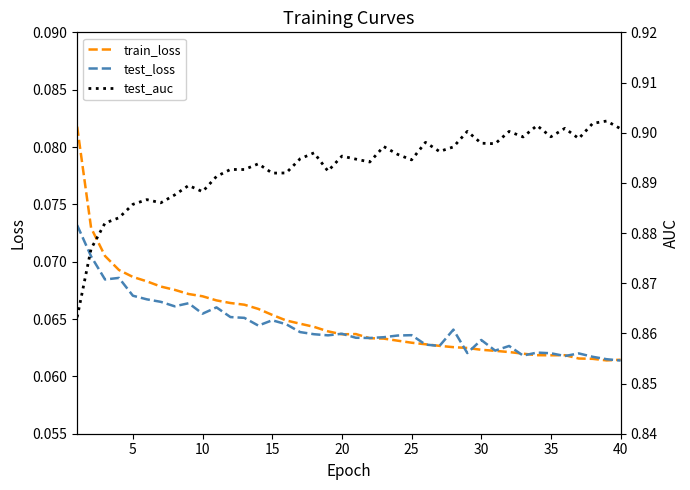

Reading left to right, what are all the values shown in this chart?

train_loss: 0.1	0.1	0.1	0.1	0.1	0.1	0.1	0.1	0.1	0.1	0.1	0.1	0.1	0.1	0.1	0.1	0.1	0.1	0.1	0.1	0.1	0.1	0.1	0.1	0.1	0.1	0.1	0.1	0.1	0.1	0.1	0.1	0.1	0.1	0.1	0.1	0.1	0.1	0.1	0.1
test_loss: 0.1	0.1	0.1	0.1	0.1	0.1	0.1	0.1	0.1	0.1	0.1	0.1	0.1	0.1	0.1	0.1	0.1	0.1	0.1	0.1	0.1	0.1	0.1	0.1	0.1	0.1	0.1	0.1	0.1	0.1	0.1	0.1	0.1	0.1	0.1	0.1	0.1	0.1	0.1	0.1
test_auc: 0.9	0.9	0.9	0.9	0.9	0.9	0.9	0.9	0.9	0.9	0.9	0.9	0.9	0.9	0.9	0.9	0.9	0.9	0.9	0.9	0.9	0.9	0.9	0.9	0.9	0.9	0.9	0.9	0.9	0.9	0.9	0.9	0.9	0.9	0.9	0.9	0.9	0.9	0.9	0.9